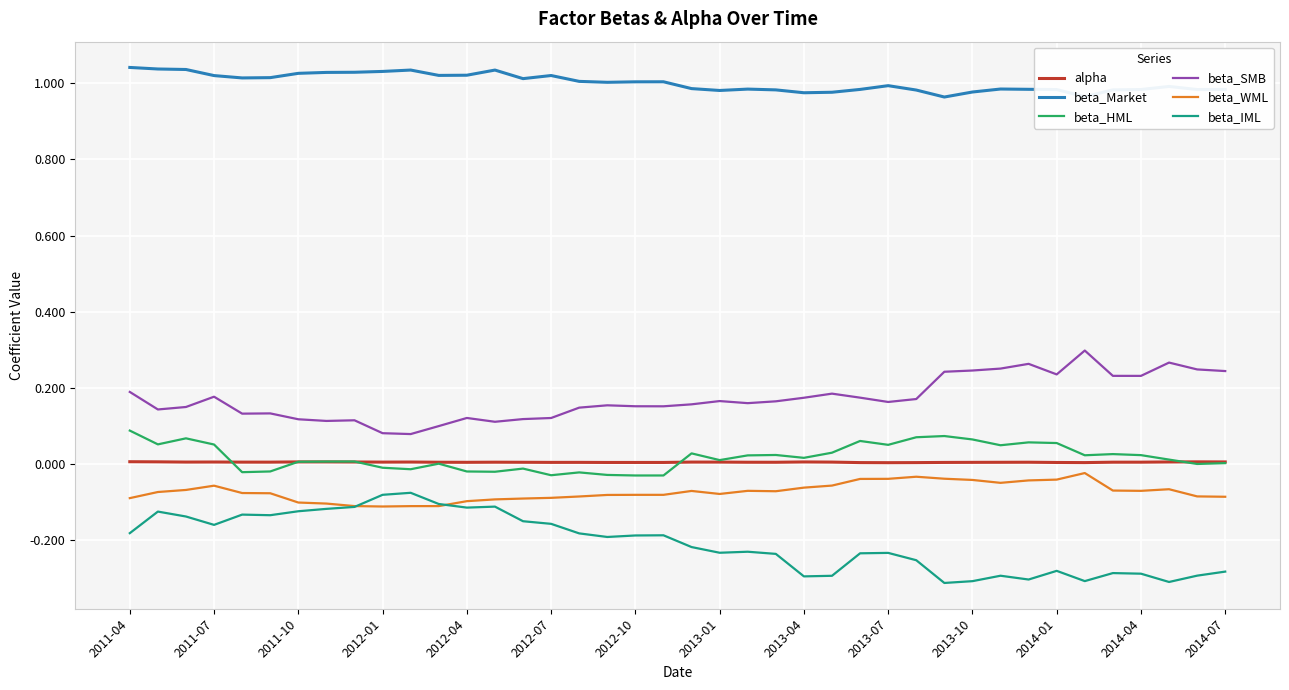

True or false: beta_HML and beta_Market intersect in this chart.

False